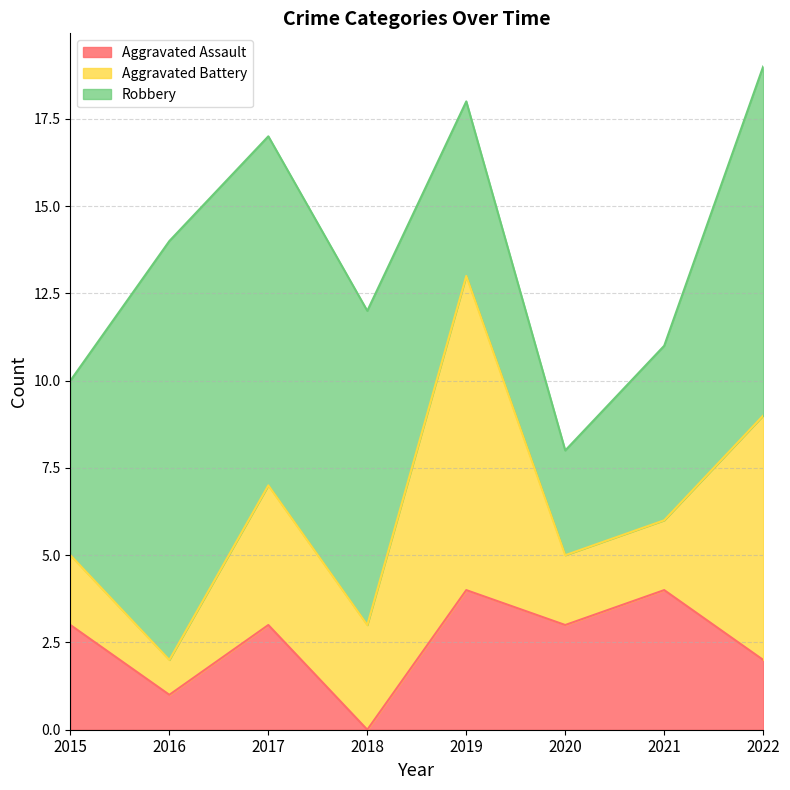

After their last crossing, which series has the higher values: Aggravated Battery or Robbery?

Robbery